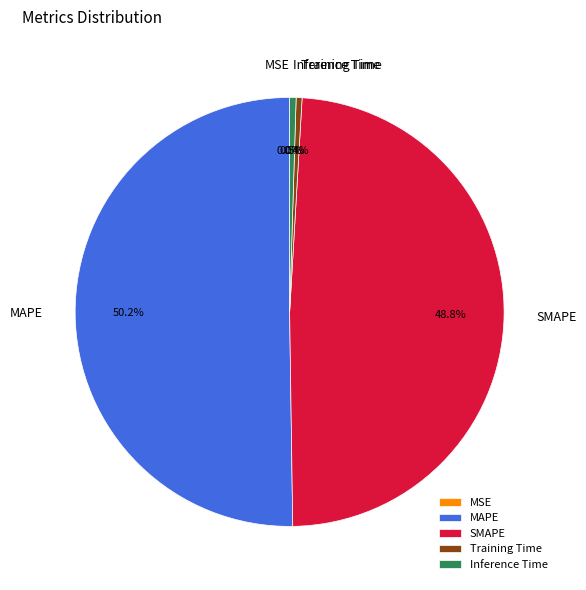

To the nearest percent, what is the difference between the largest and smallest slice percentages?

50%